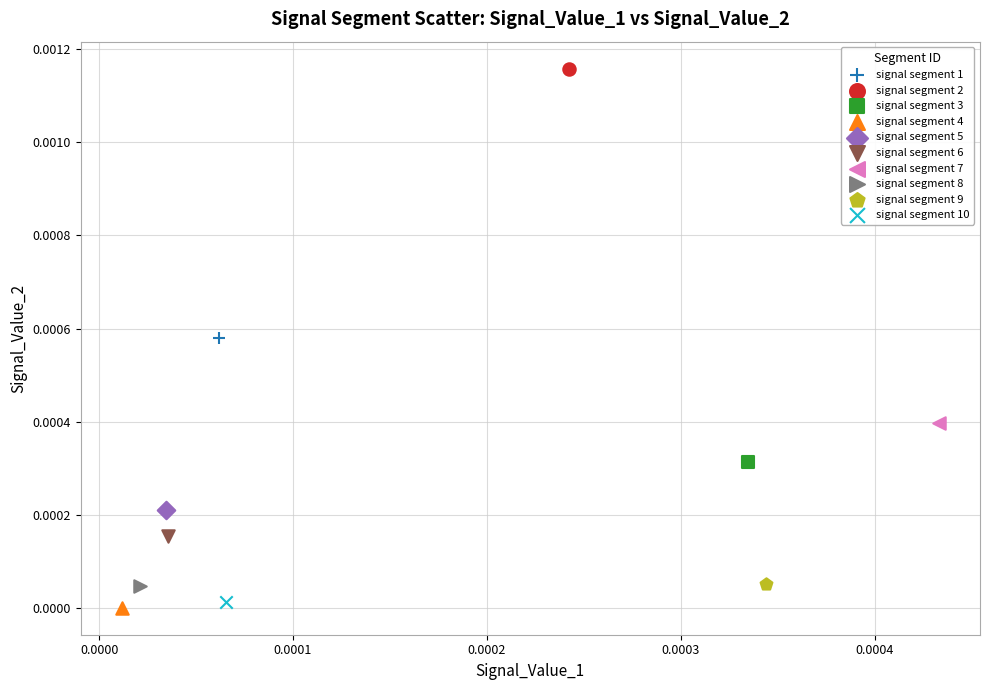

Which series reaches the maximum Y coordinate?

signal segment 2